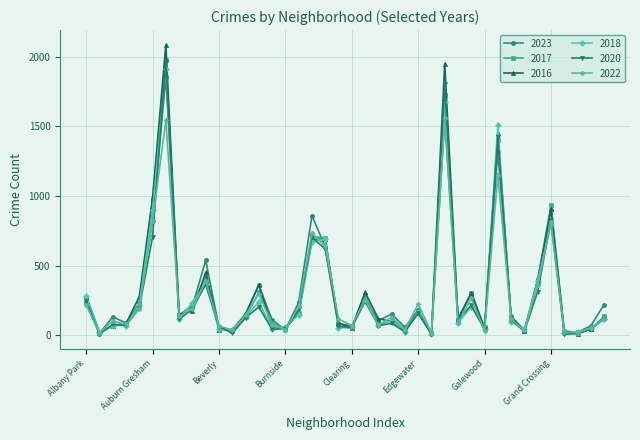

What is the maximum value for 2022?

1556